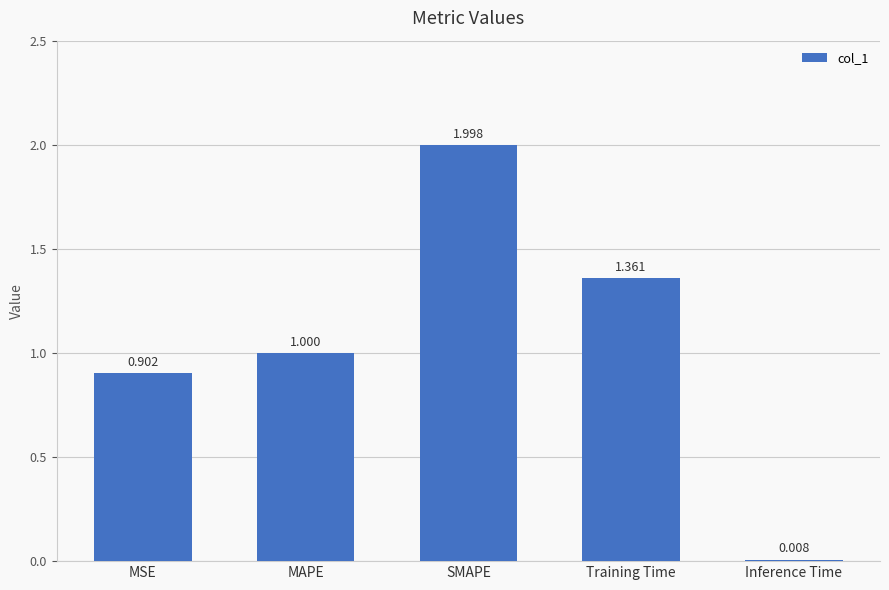

What is the average value?

1.1